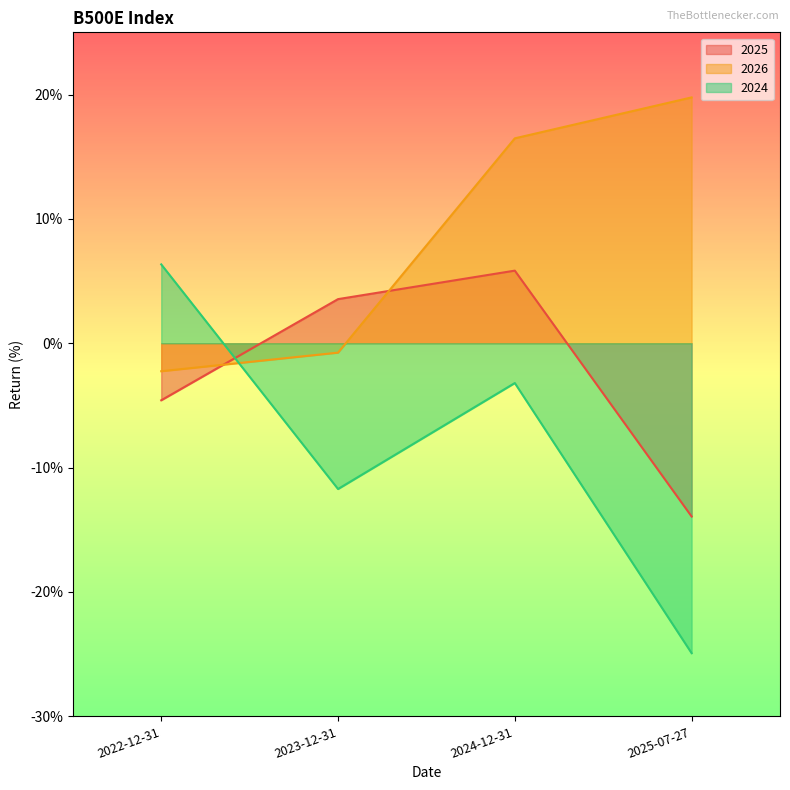

How many negative values does the 2026 series have?

2